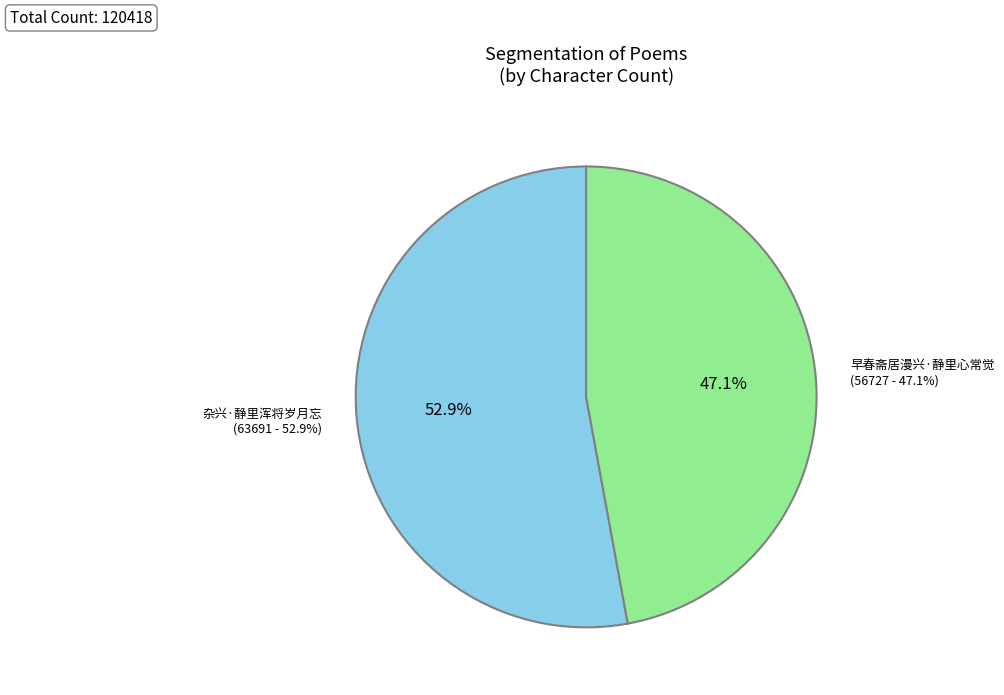

What is the total percentage of 早春斋居漫兴·静里心常觉 and 杂兴·静里浑将岁月忘?

100.0%